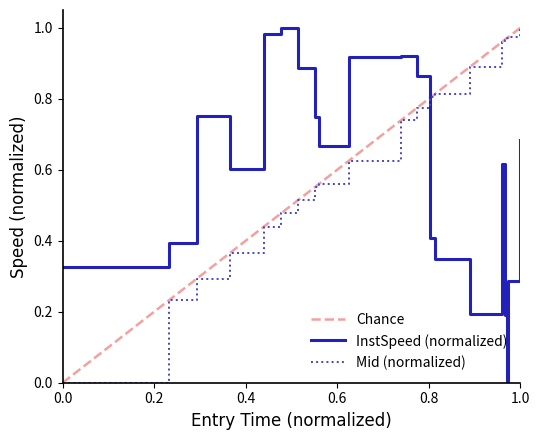

What is the maximum value for entry?

1.0